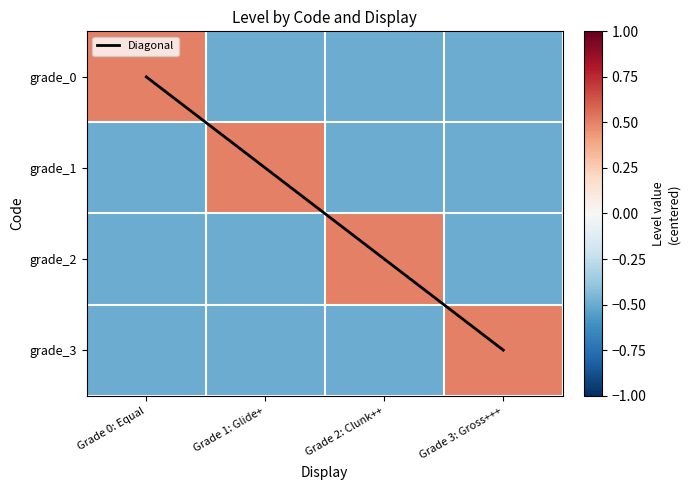

At how many categories does at least one series exceed 0?

4